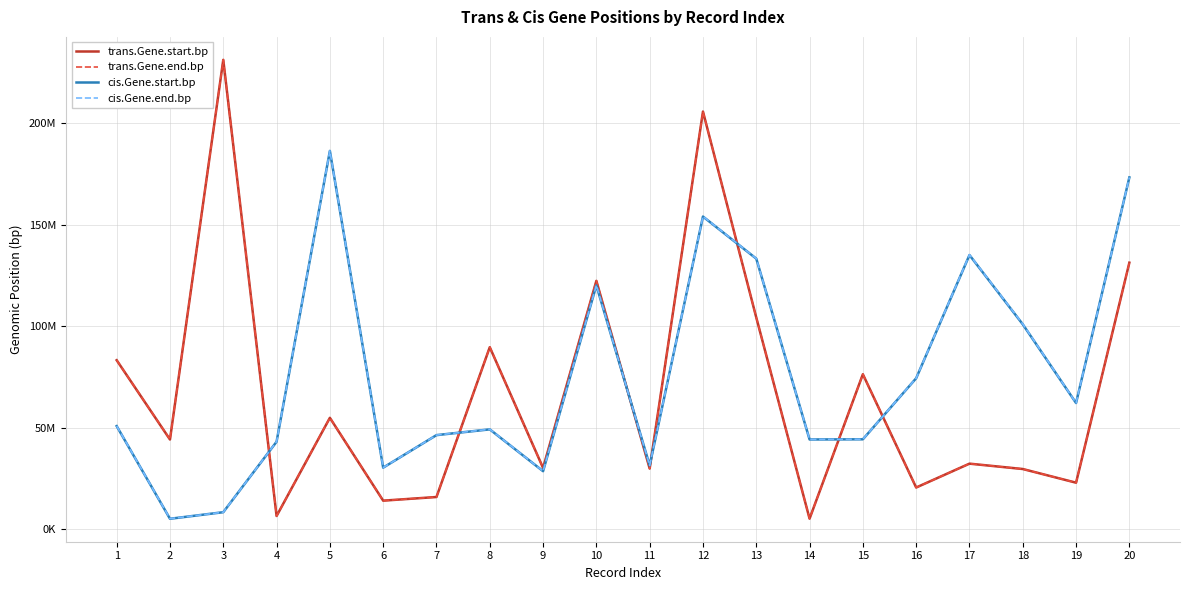

Does the chart display data point markers on the line(s)?

No